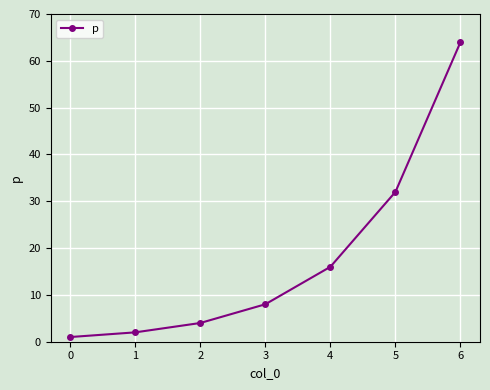

What is the change in value from 4 to 5?

+16